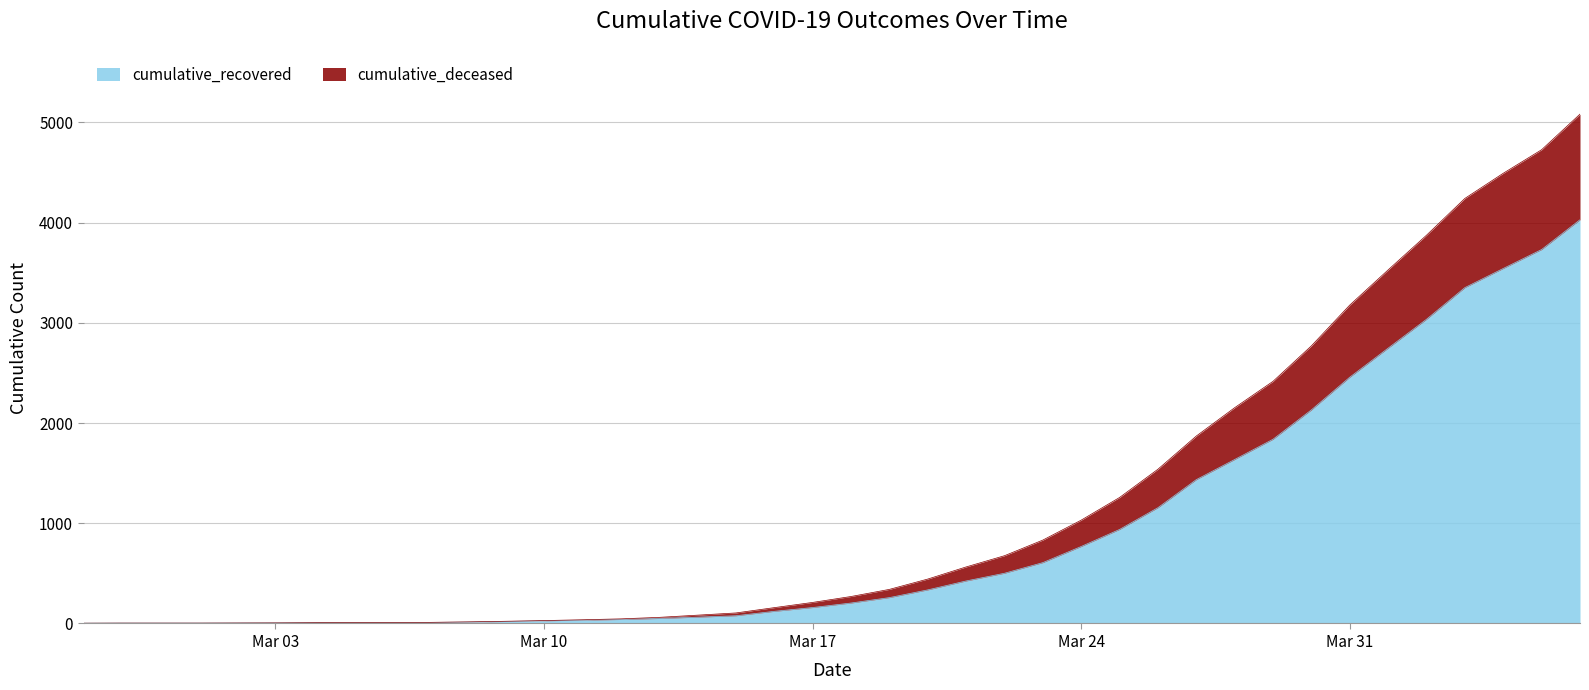

What is the maximum value for cumulative_recovered?

4028